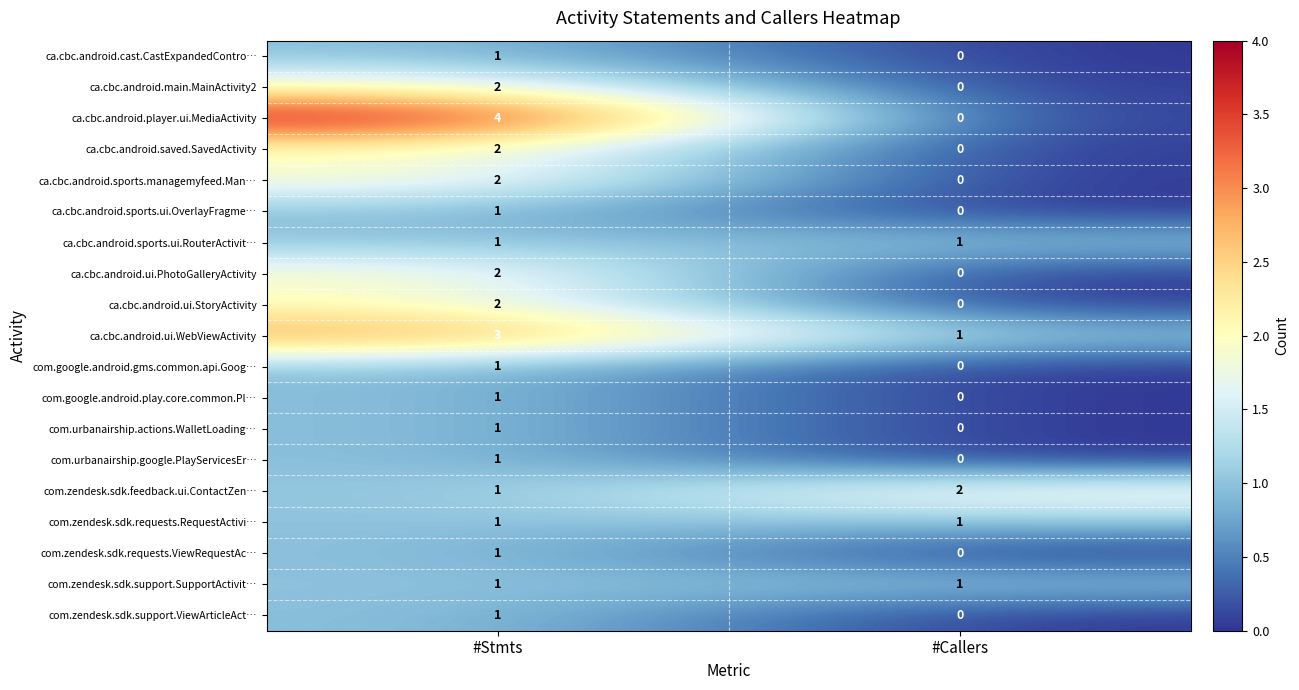

What is the total value across all series at #Callers?

6